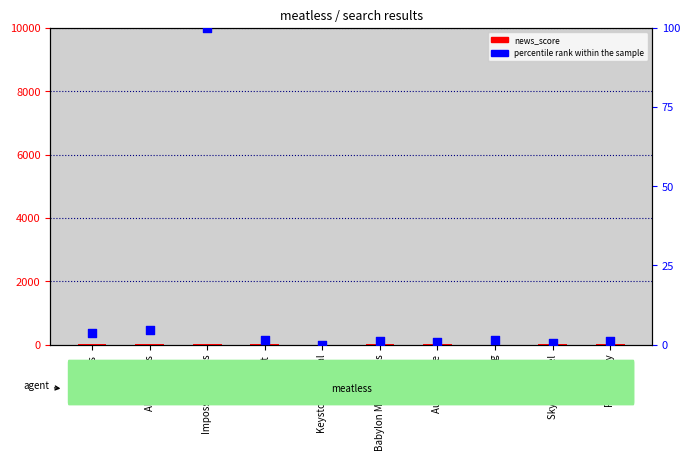

At which category is the sum across all series the highest?

Impossible Foods